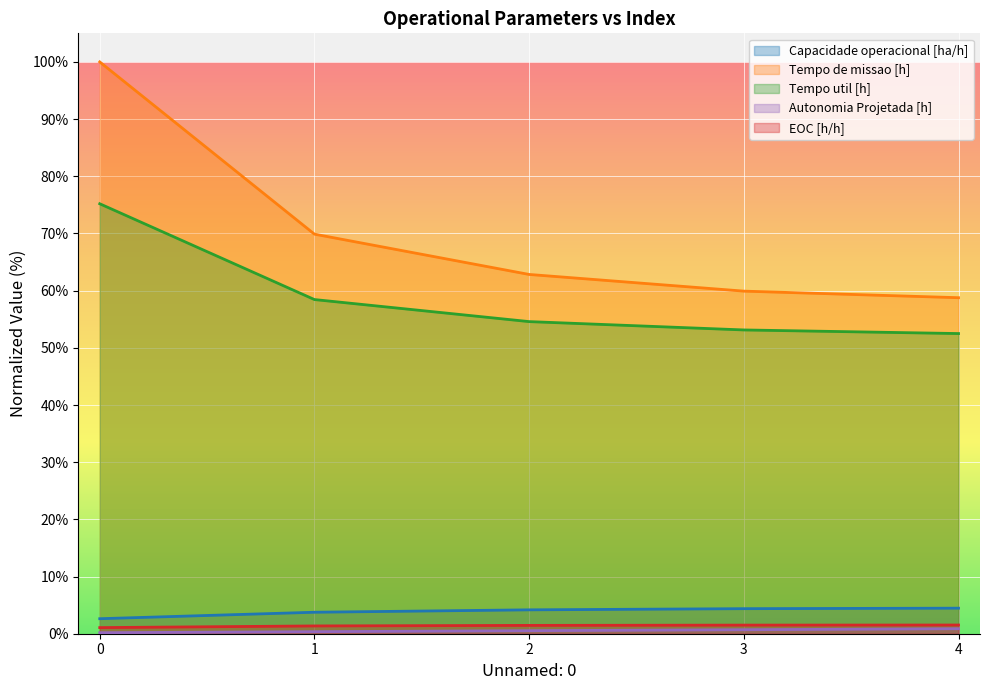

True or false: Tempo de missao [h] has more than 0 interior local peaks.

False